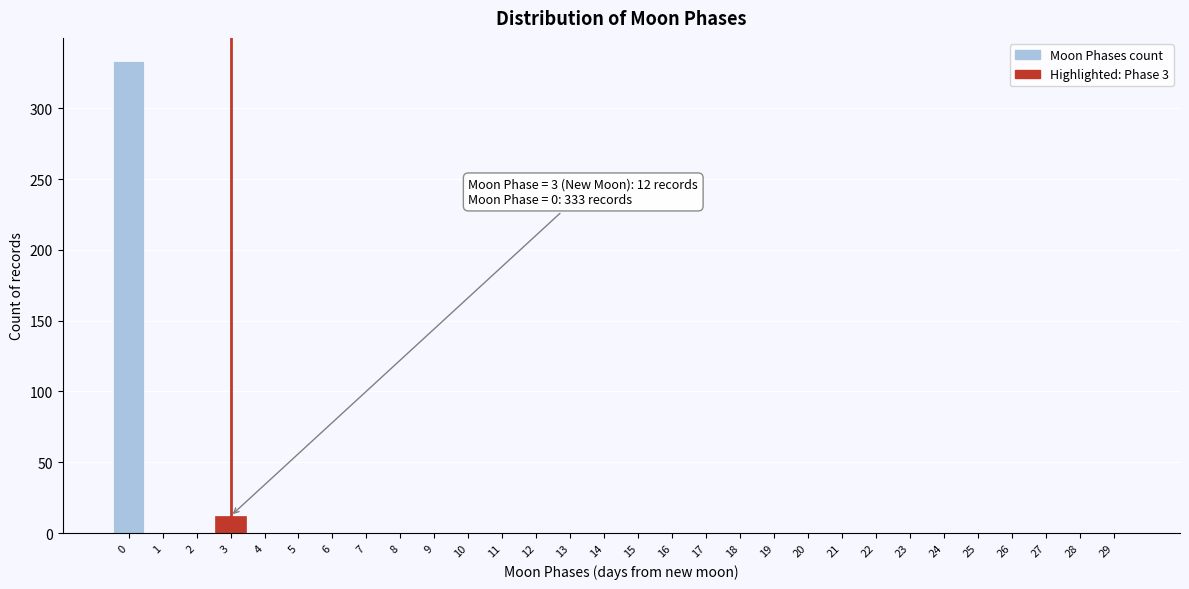

Reading left to right, list all the values displayed in this chart.

0=333	1=0	2=0	3=12	4=0	5=0	6=0	7=0	8=0	9=0	10=0	11=0	12=0	13=0	14=0	15=0	16=0	17=0	18=0	19=0	20=0	21=0	22=0	23=0	24=0	25=0	26=0	27=0	28=0	29=0